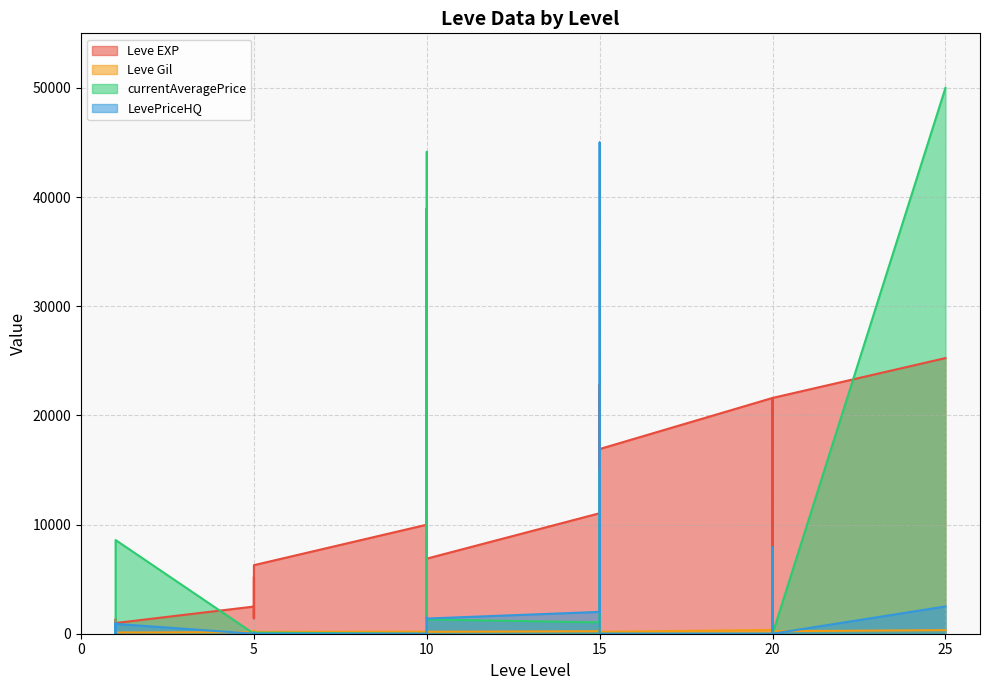

Which category has the highest value in the Leve EXP series?

25